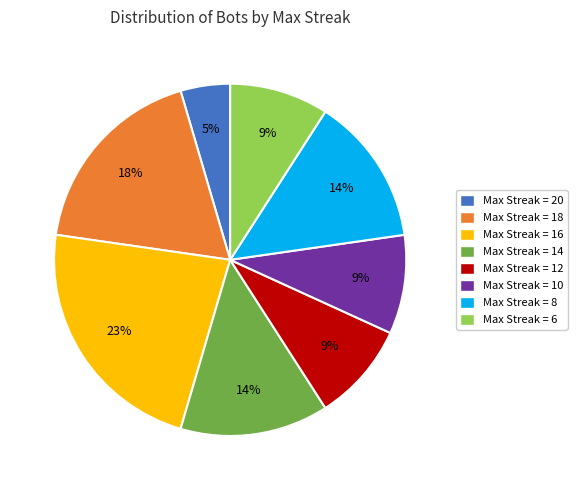

Does any single category account for the majority?

No